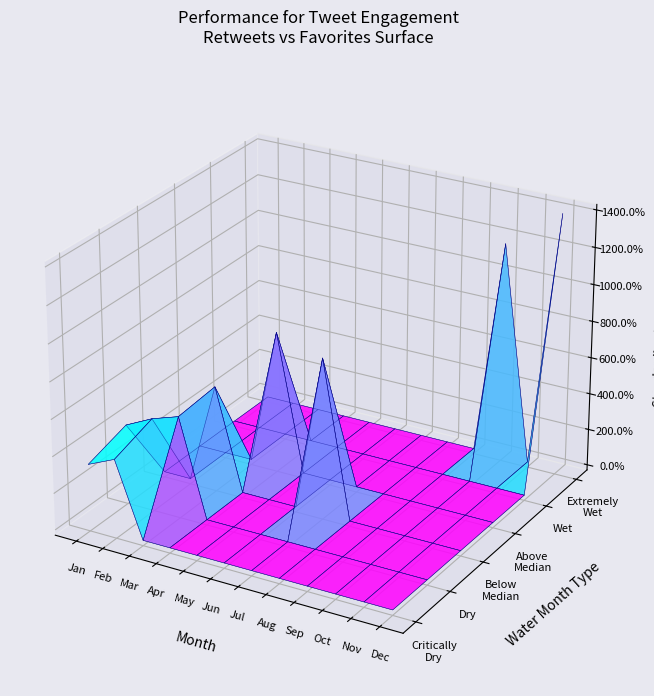

List the series in order of their overall mean, highest first.

favorites, retweets